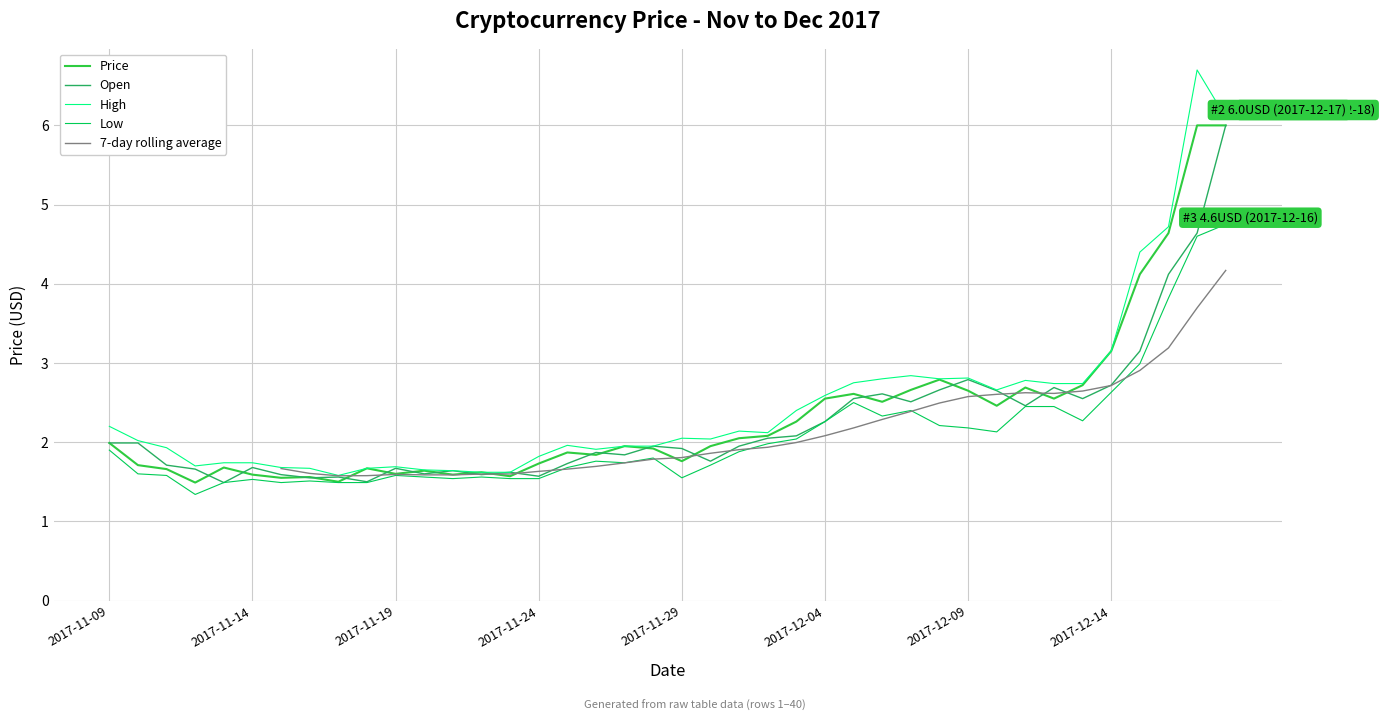

What is the maximum value shown in the chart?

6.7